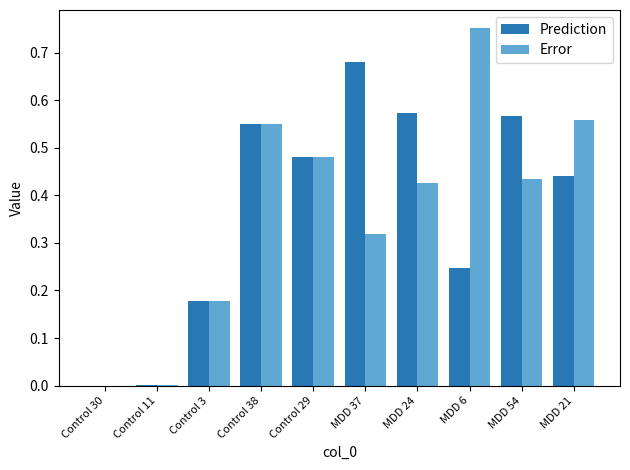

True or false: Prediction has a value of 0.9 at Control 38.

False